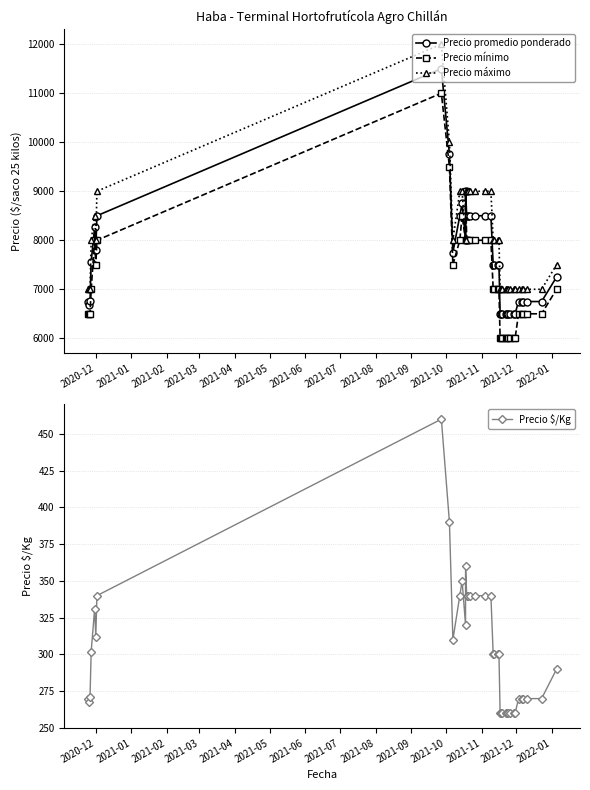

At how many categories does at least one series exceed 7221?

22